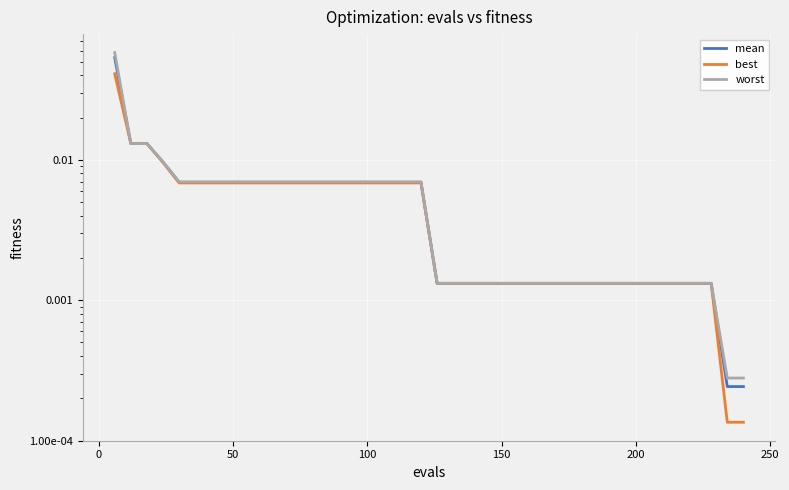

True or false: worst has more than 0 interior local peaks.

False